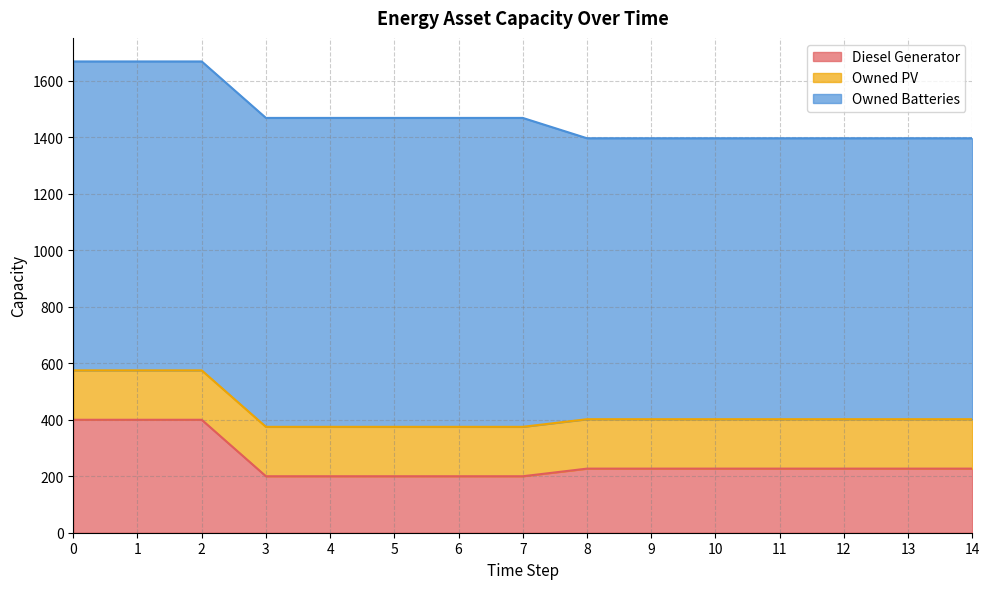

What is the sum of all Diesel Generator values?

3789